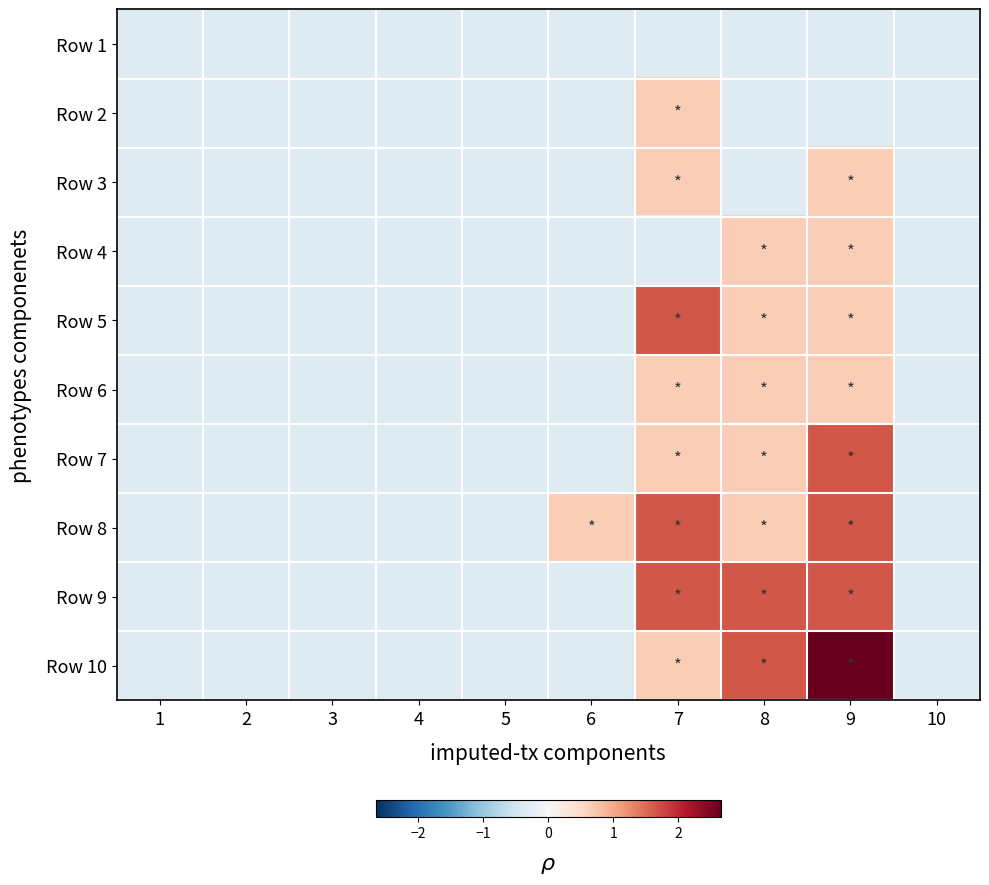

At which category is the sum across all series the highest?

9